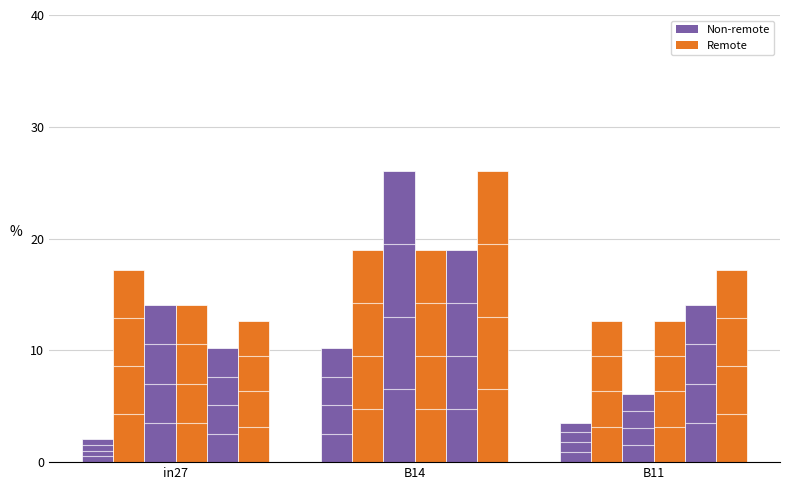

How many bars are there in total?

18